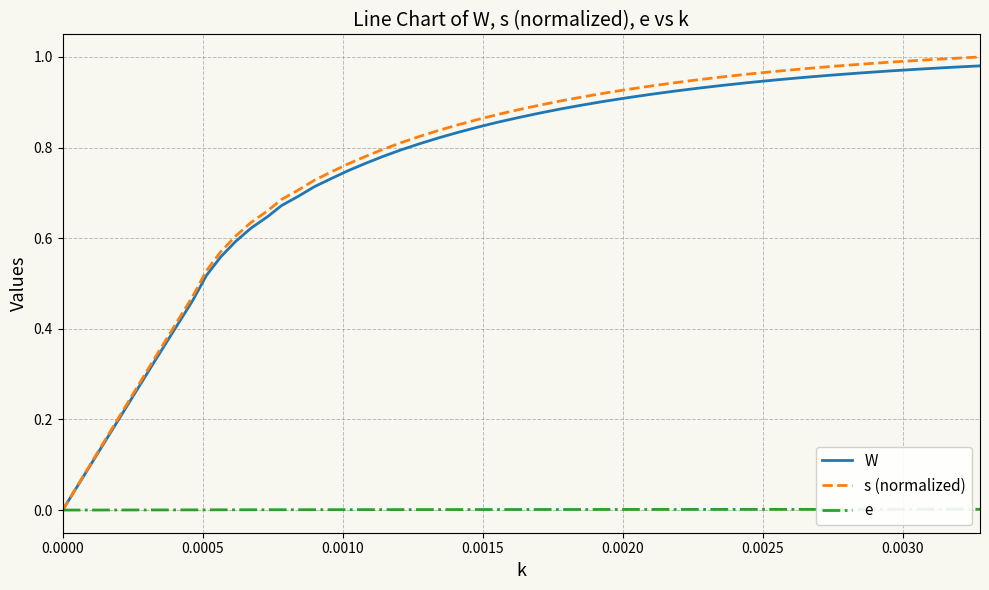

Which series has the largest range (max minus min)?

s (normalized)